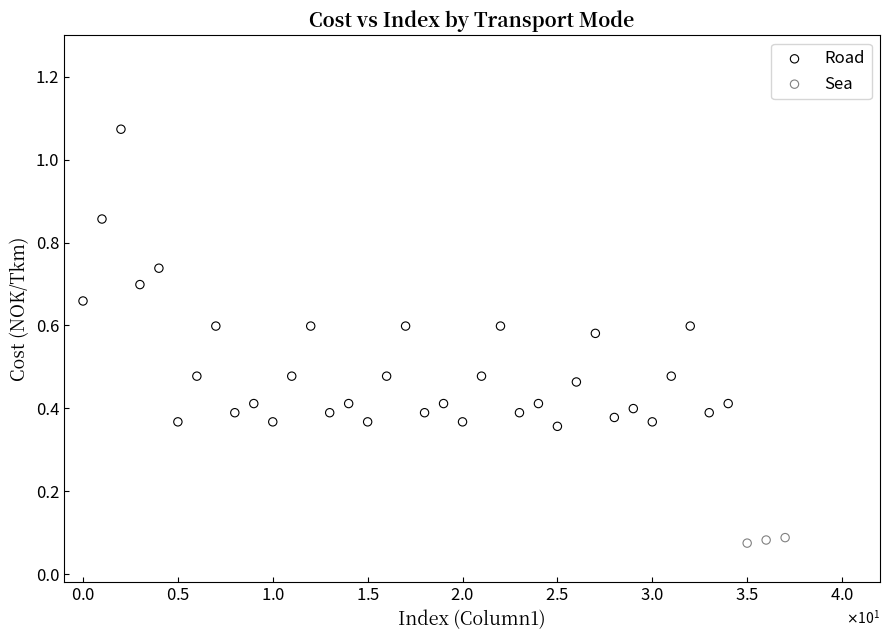

Which series has the largest Y range (max minus min)?

Road